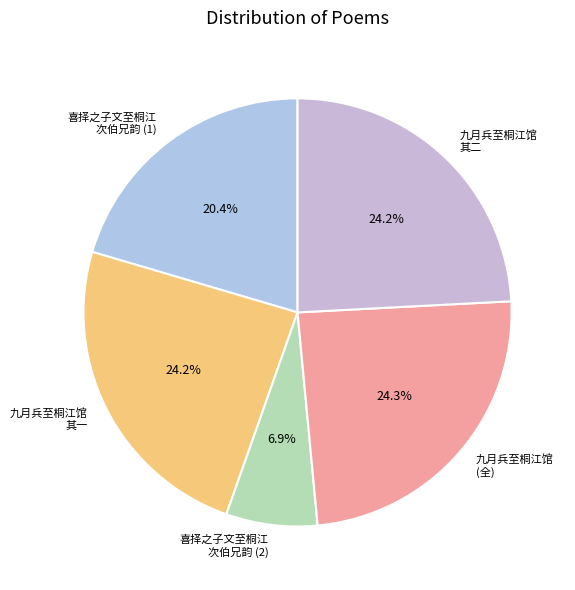

Which has a higher value, 喜择之子文至桐江 次伯兄韵 (2) or 九月兵至桐江馆 其一?

九月兵至桐江馆 其一